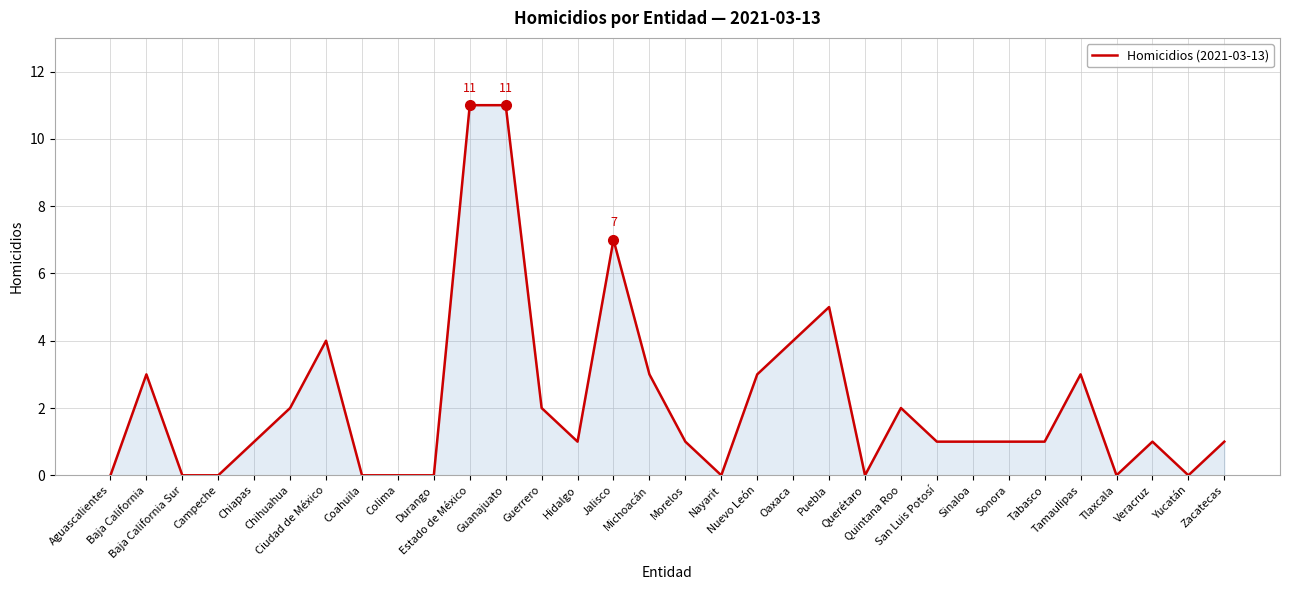

At which label does the data first exceed 1?

Baja California